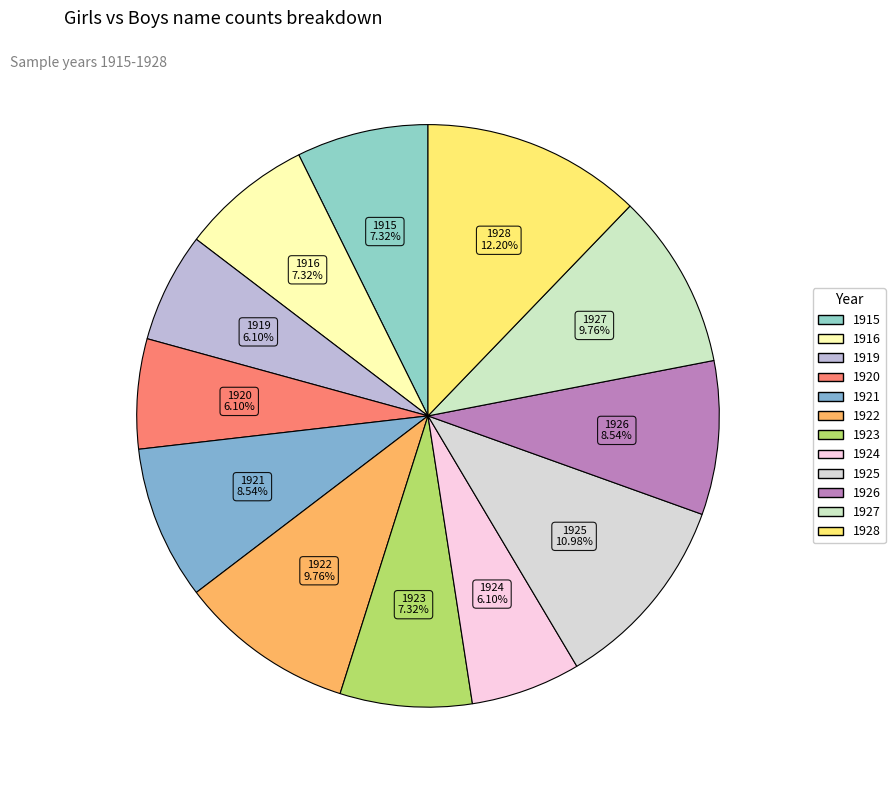

Does 1915 account for over 50% of the chart?

No